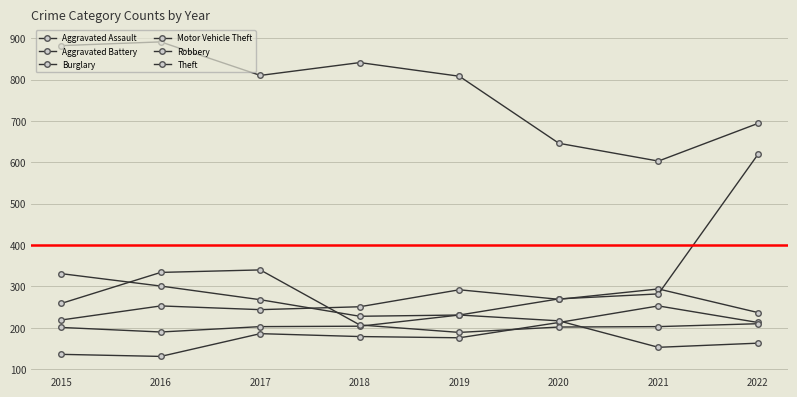

At 2016, list the series in order from largest to smallest.

Theft, Robbery, Burglary, Aggravated Battery, Motor Vehicle Theft, Aggravated Assault